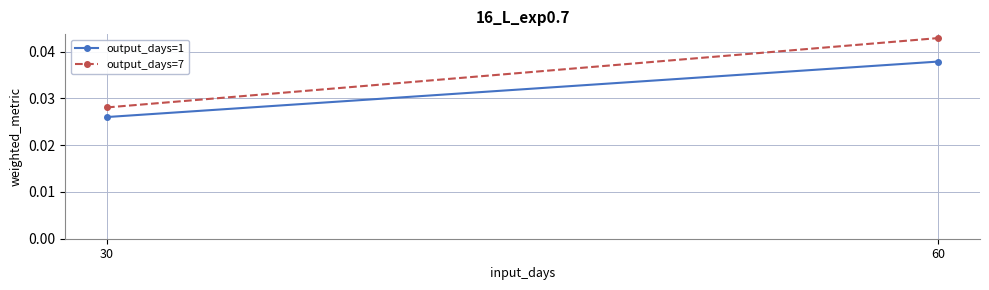

How many distinct data groups are displayed?

2